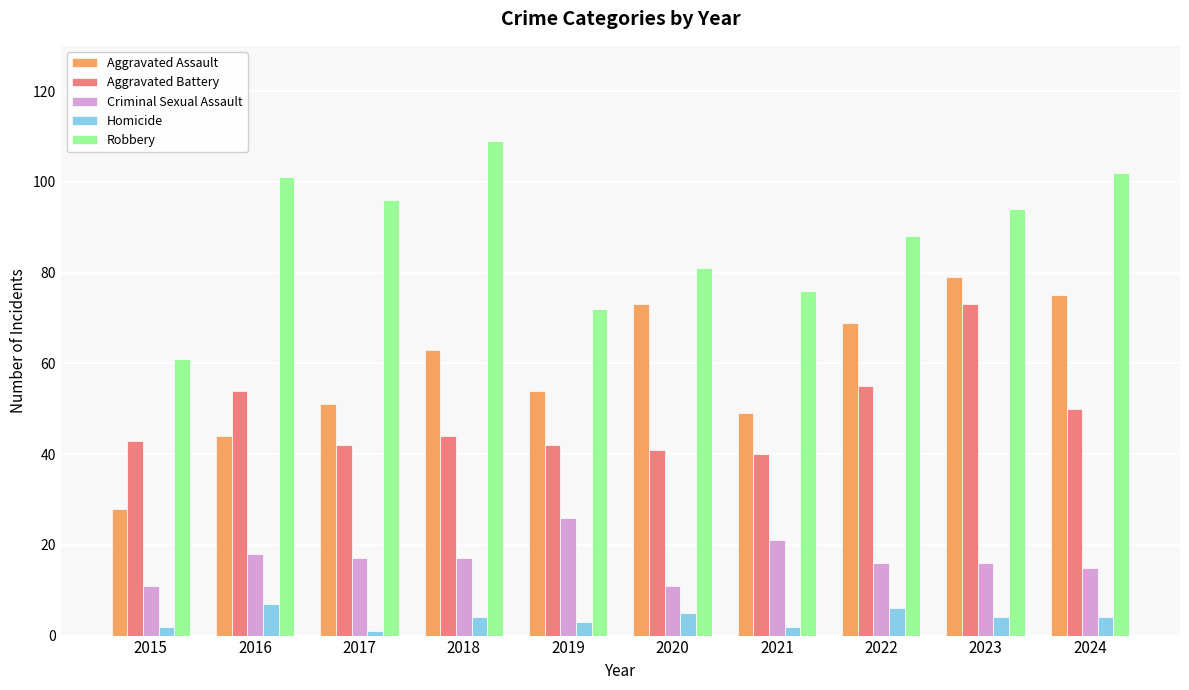

Reading left to right, what are all the values shown in this chart?

Aggravated Assault: 2015=28	2016=44	2017=51	2018=63	2019=54	2020=73	2021=49	2022=69	2023=79	2024=75
Aggravated Battery: 2015=43	2016=54	2017=42	2018=44	2019=42	2020=41	2021=40	2022=55	2023=73	2024=50
Criminal Sexual Assault: 2015=11	2016=18	2017=17	2018=17	2019=26	2020=11	2021=21	2022=16	2023=16	2024=15
Homicide: 2015=2	2016=7	2017=1	2018=4	2019=3	2020=5	2021=2	2022=6	2023=4	2024=4
Robbery: 2015=61	2016=101	2017=96	2018=109	2019=72	2020=81	2021=76	2022=88	2023=94	2024=102